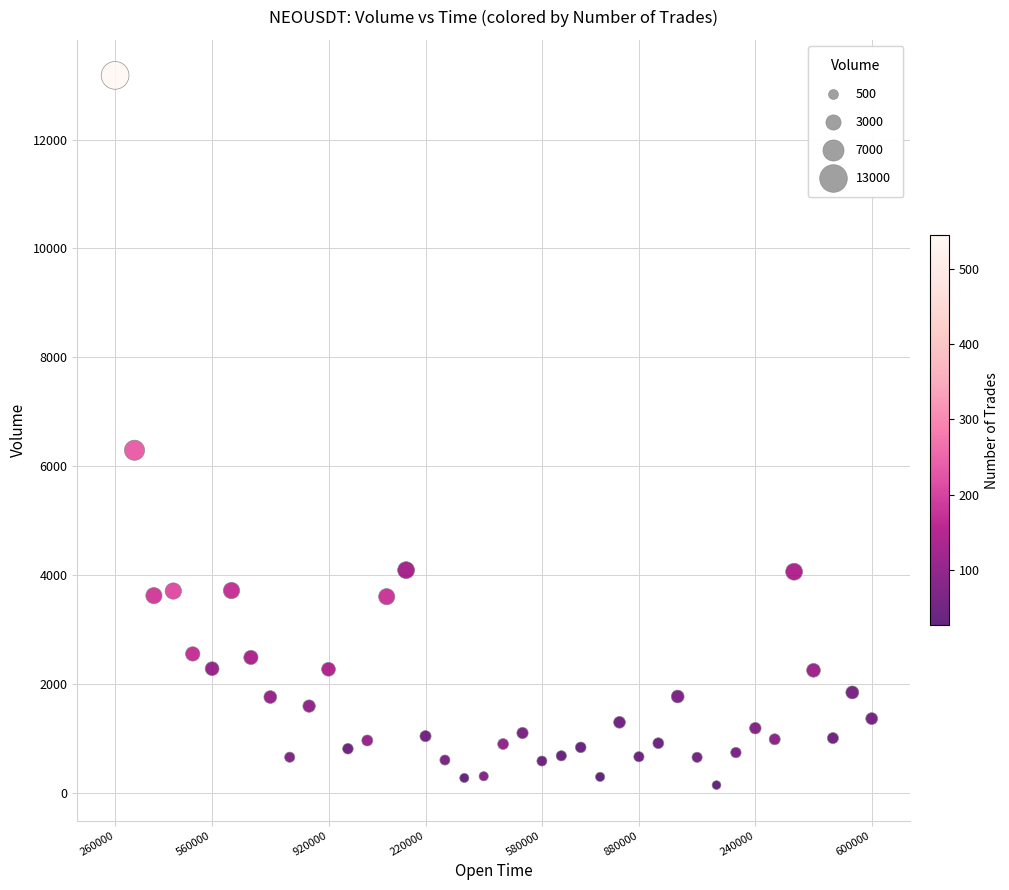

What is the range of Y values (max minus min)?

13038.4